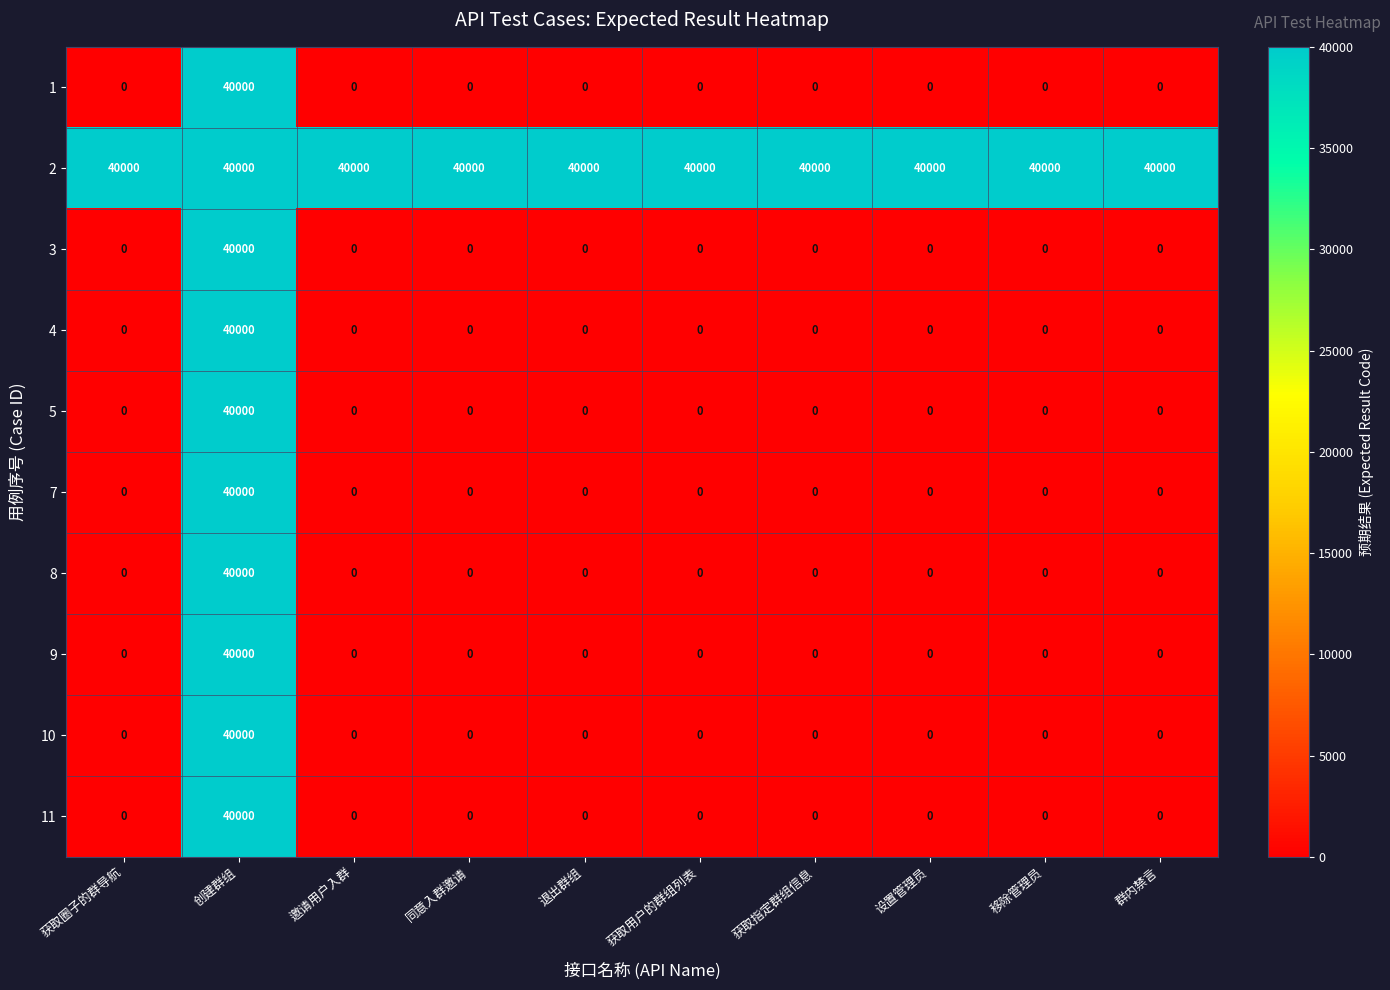

What is the spread (max minus min) of values at 获取指定群组信息?

40000